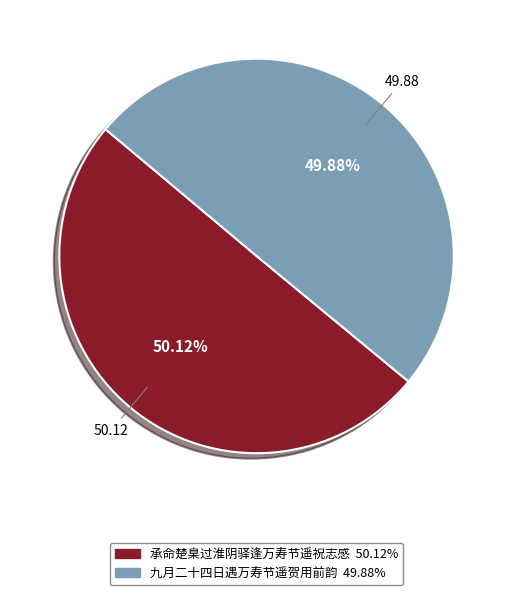

Is there a majority slice in this chart?

Yes